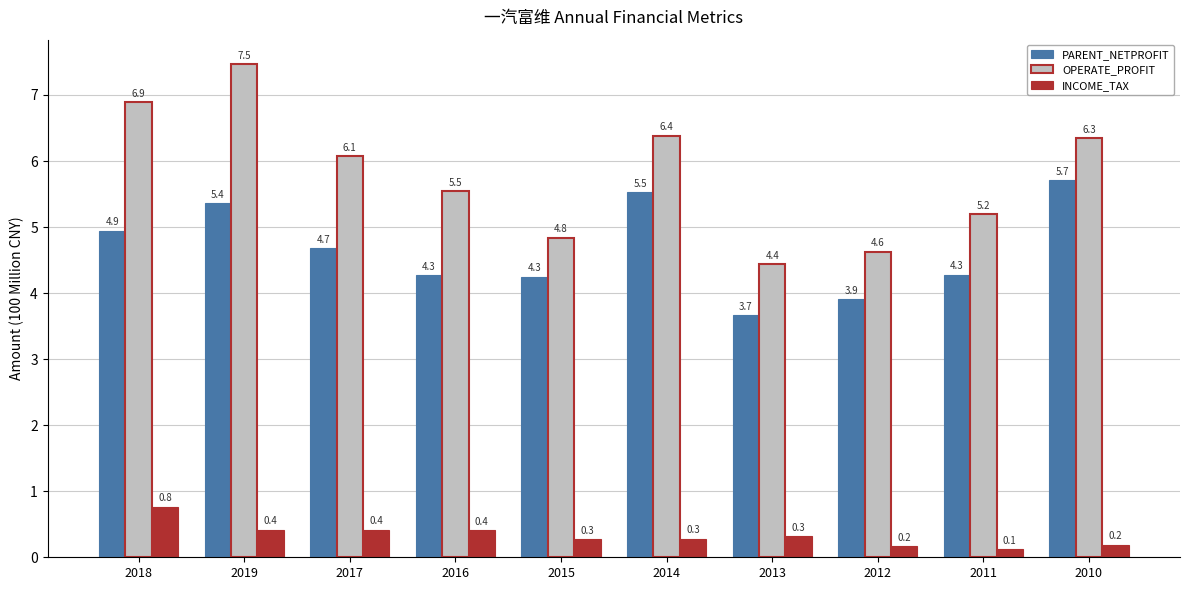

What is the value of the INCOME_TAX bar at the 4th from the left?

0.4